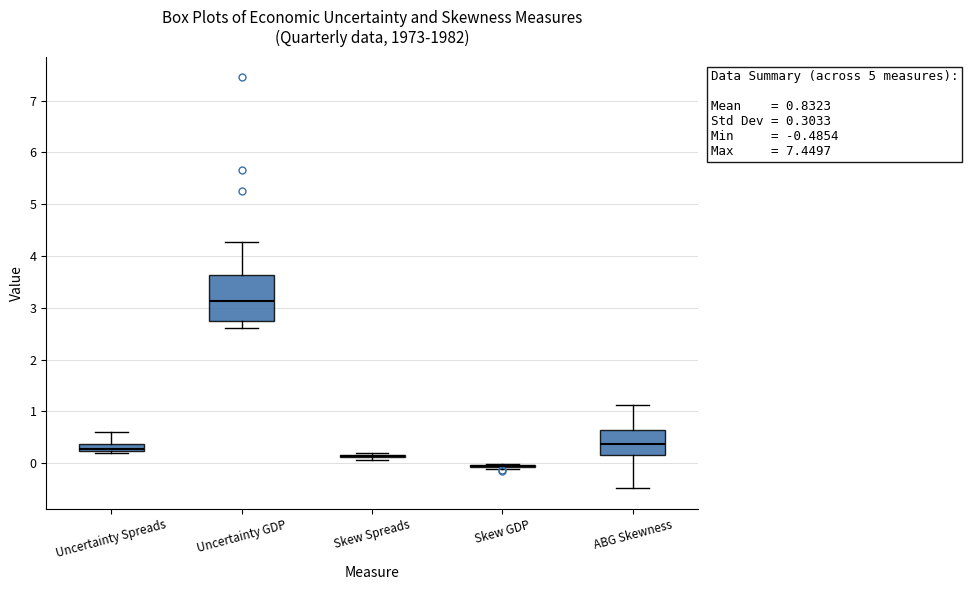

Which box is the tallest, from its lower edge to its upper edge?

Uncertainty GDP